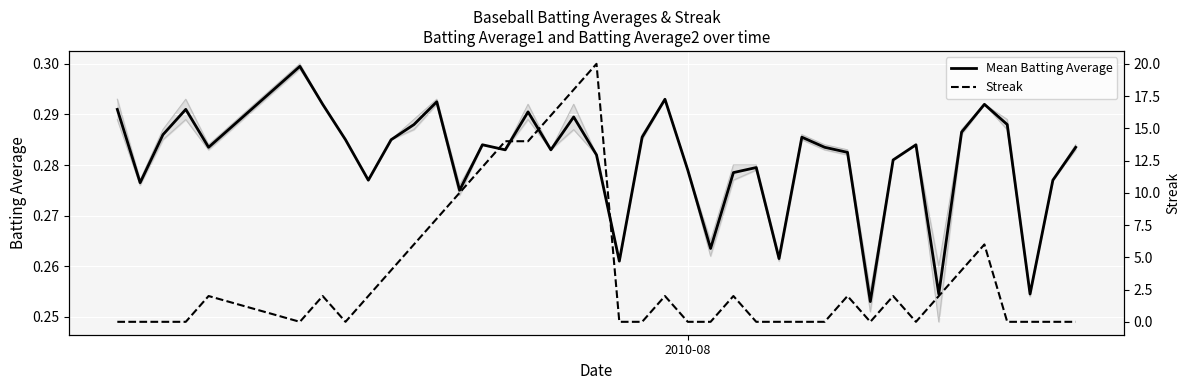

What is the value of the Mean Batting Average point at the 6th from the left?

0.3